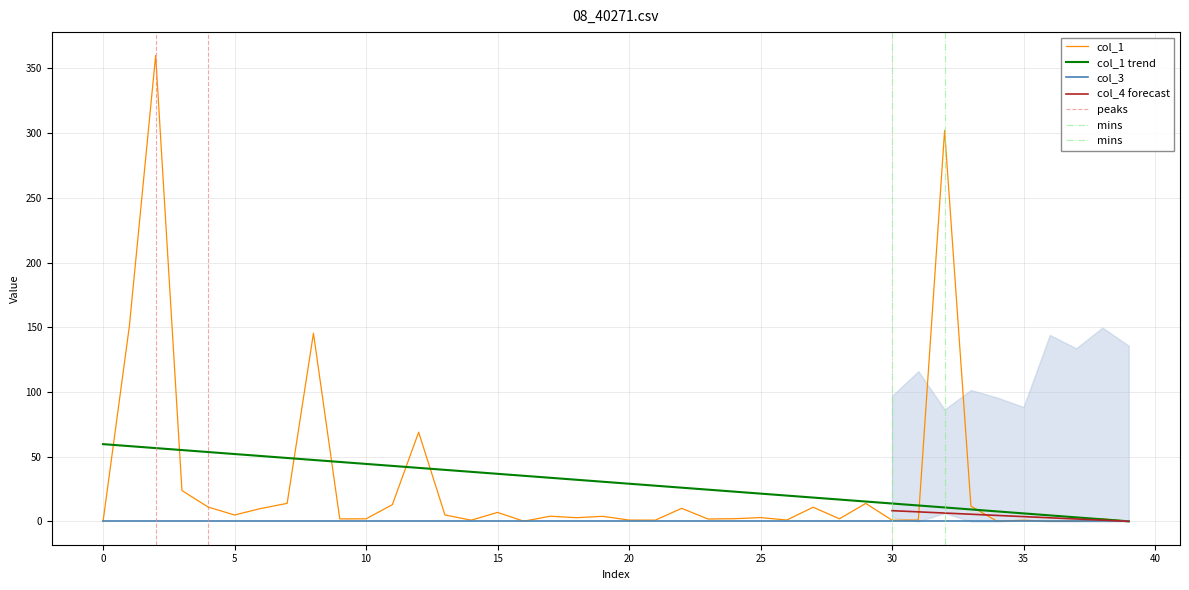

Reading left to right, extract all data points from this chart.

col_1: 0.0	150.8	360.0	23.8	11.1	5.0	10.0	13.9	145.4	2.0	2.0	12.9	68.9	5.0	1.0	7.0	0.1	4.0	2.9	3.9	1.0	1.0	10.1	1.9	2.1	3.0	1.1	11.0	2.0	13.9	1.0	1.1	302.1	11.8	0.1	0.9	0.1	0.1	1.9	0.1
col_2: 0.0	-0.0	0.2	0.1	-0.2	0.2	-0.2	0.0	-0.0	-0.0	0.0	0.1	-0.1	0.0	-0.1	0.0	-0.0	0.1	-0.0	0.1	-0.1	-0.0	0.0	0.1	-0.1	0.1	0.0	-0.0	0.2	-0.2	-0.0	0.1	-0.0	-0.0	-0.0	-0.0	0.1	-0.1	0.1	0.1
col_3: 0.0	0.0	0.0	0.0	0.0	0.0	0.0	0.0	0.0	0.0	0.0	0.0	0.0	0.0	0.0	0.0	0.0	0.0	0.0	0.0	0.0	0.0	0.0	0.0	0.0	0.0	0.0	0.0	0.0	0.0	0.0	0.0	0.0	0.0	0.0	0.0	0.0	0.0	0.0	0.0
col_4: 0.0	0.0	0.0	0.0	0.0	0.0	0.0	0.0	0.0	0.0	0.0	0.0	0.0	0.0	0.0	0.0	0.0	0.0	0.0	0.0	0.0	0.0	0.0	0.0	0.0	0.0	0.0	0.0	0.0	0.0	0.0	0.0	0.0	0.0	0.0	0.0	0.0	0.0	0.0	0.0